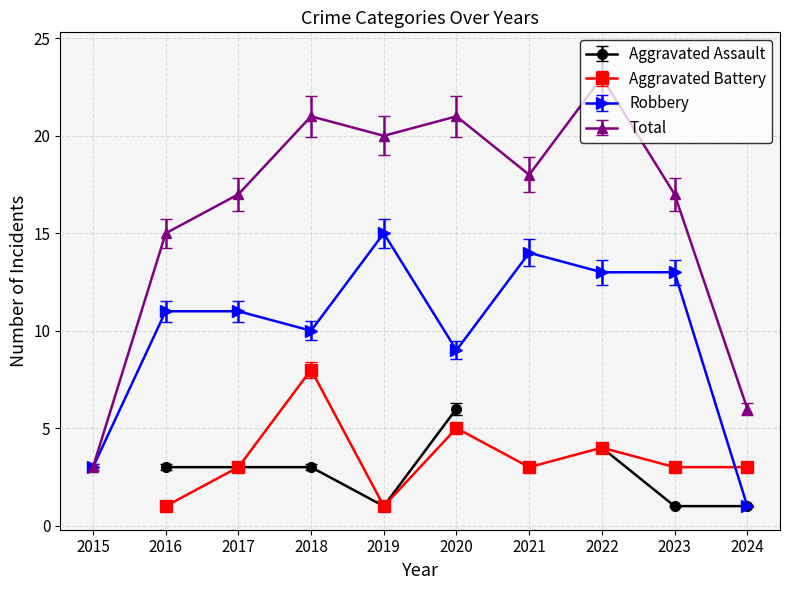

Which category has the lowest value in the Total series?

2015